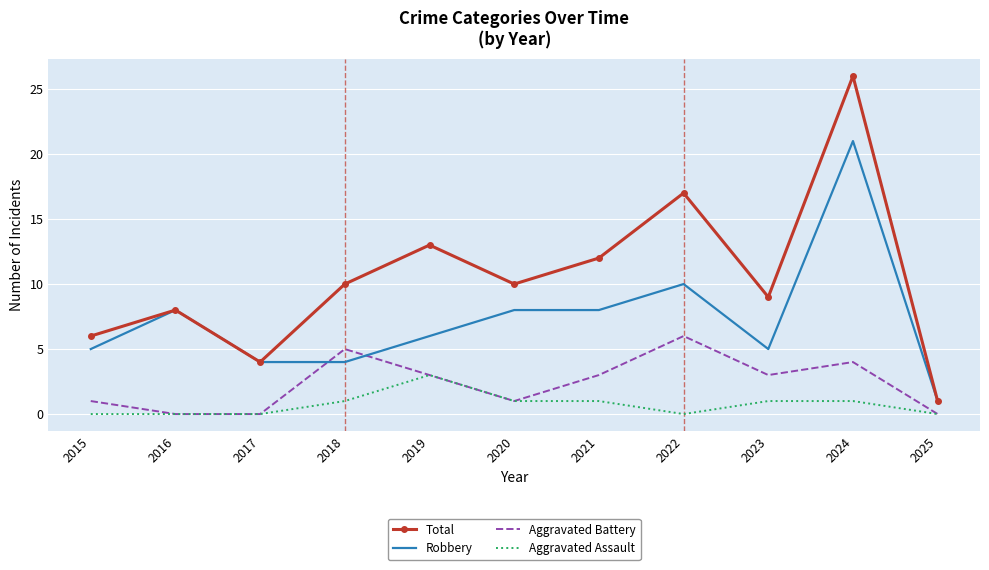

True or false: Aggravated Battery and Total intersect in this chart.

False